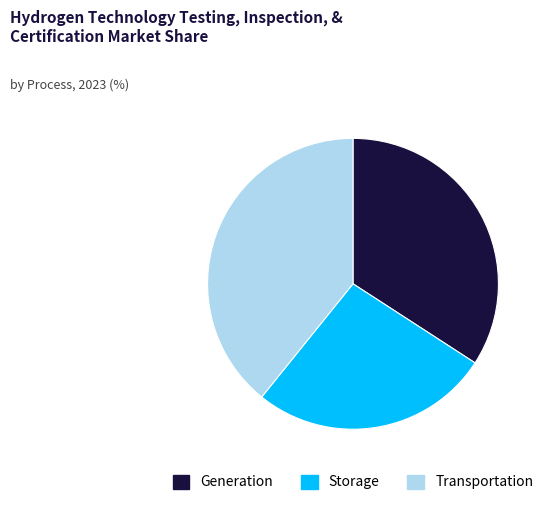

Does Storage represent more than half of the total?

No